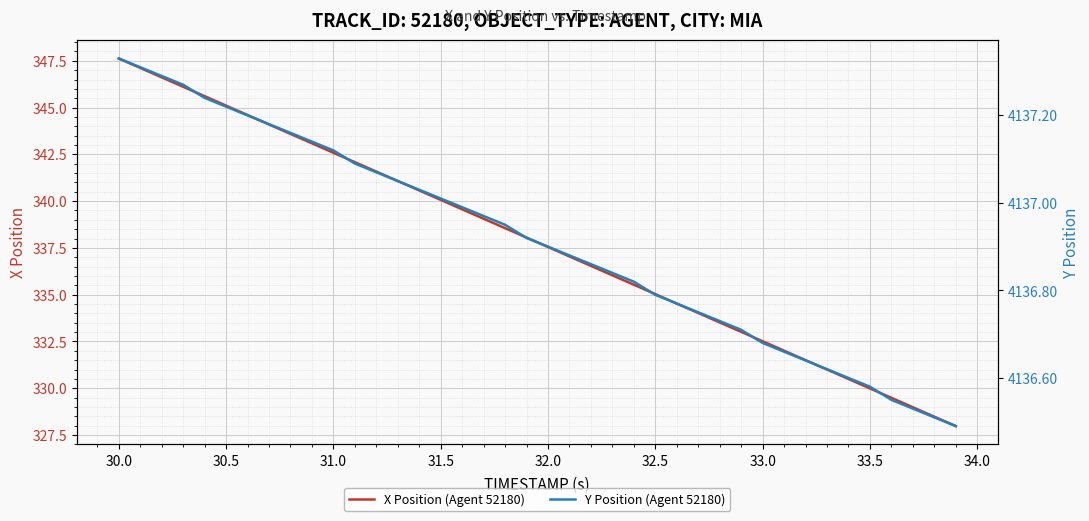

What is the highest value of the X Position (Agent 52180) series?

347.6